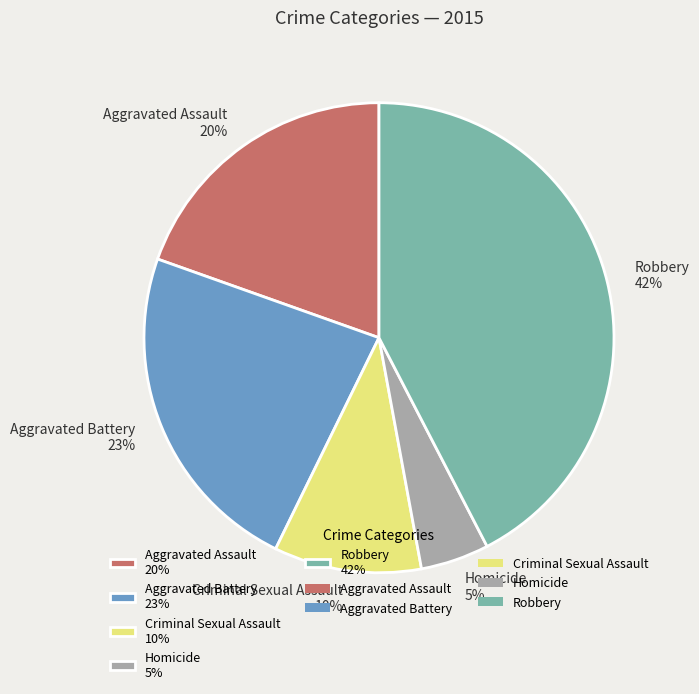

To the nearest percent, what percentage of the pie is Homicide?

5%